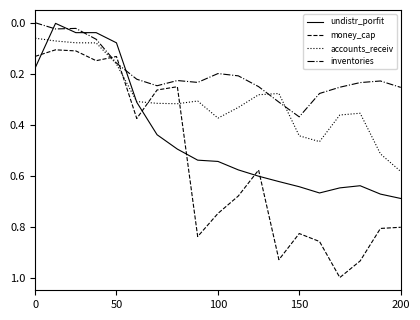

How many lines are shown in the chart?

4